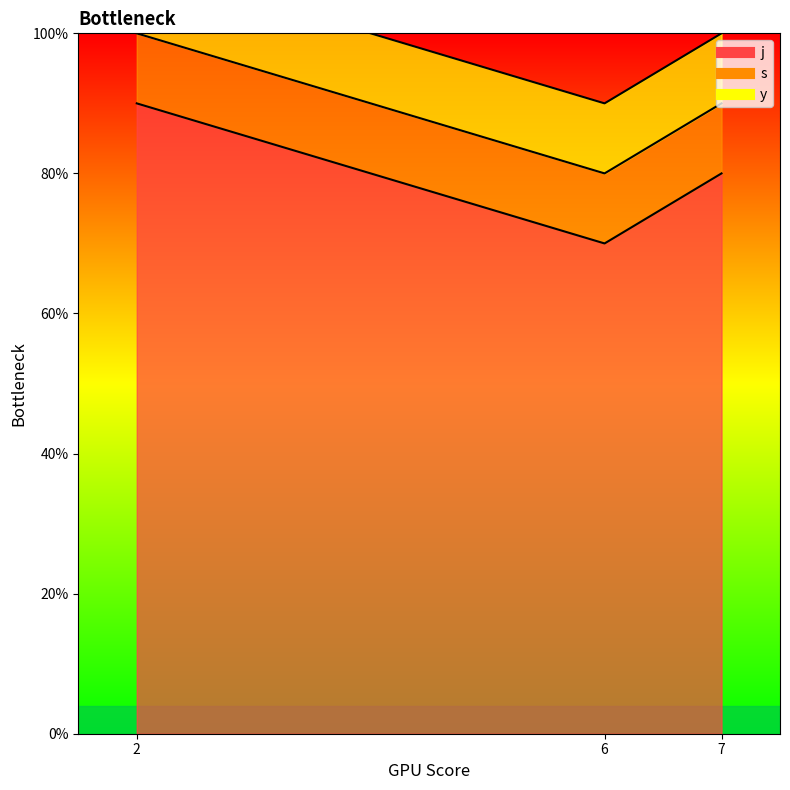

What are all the series names shown in the legend?

j, s, y